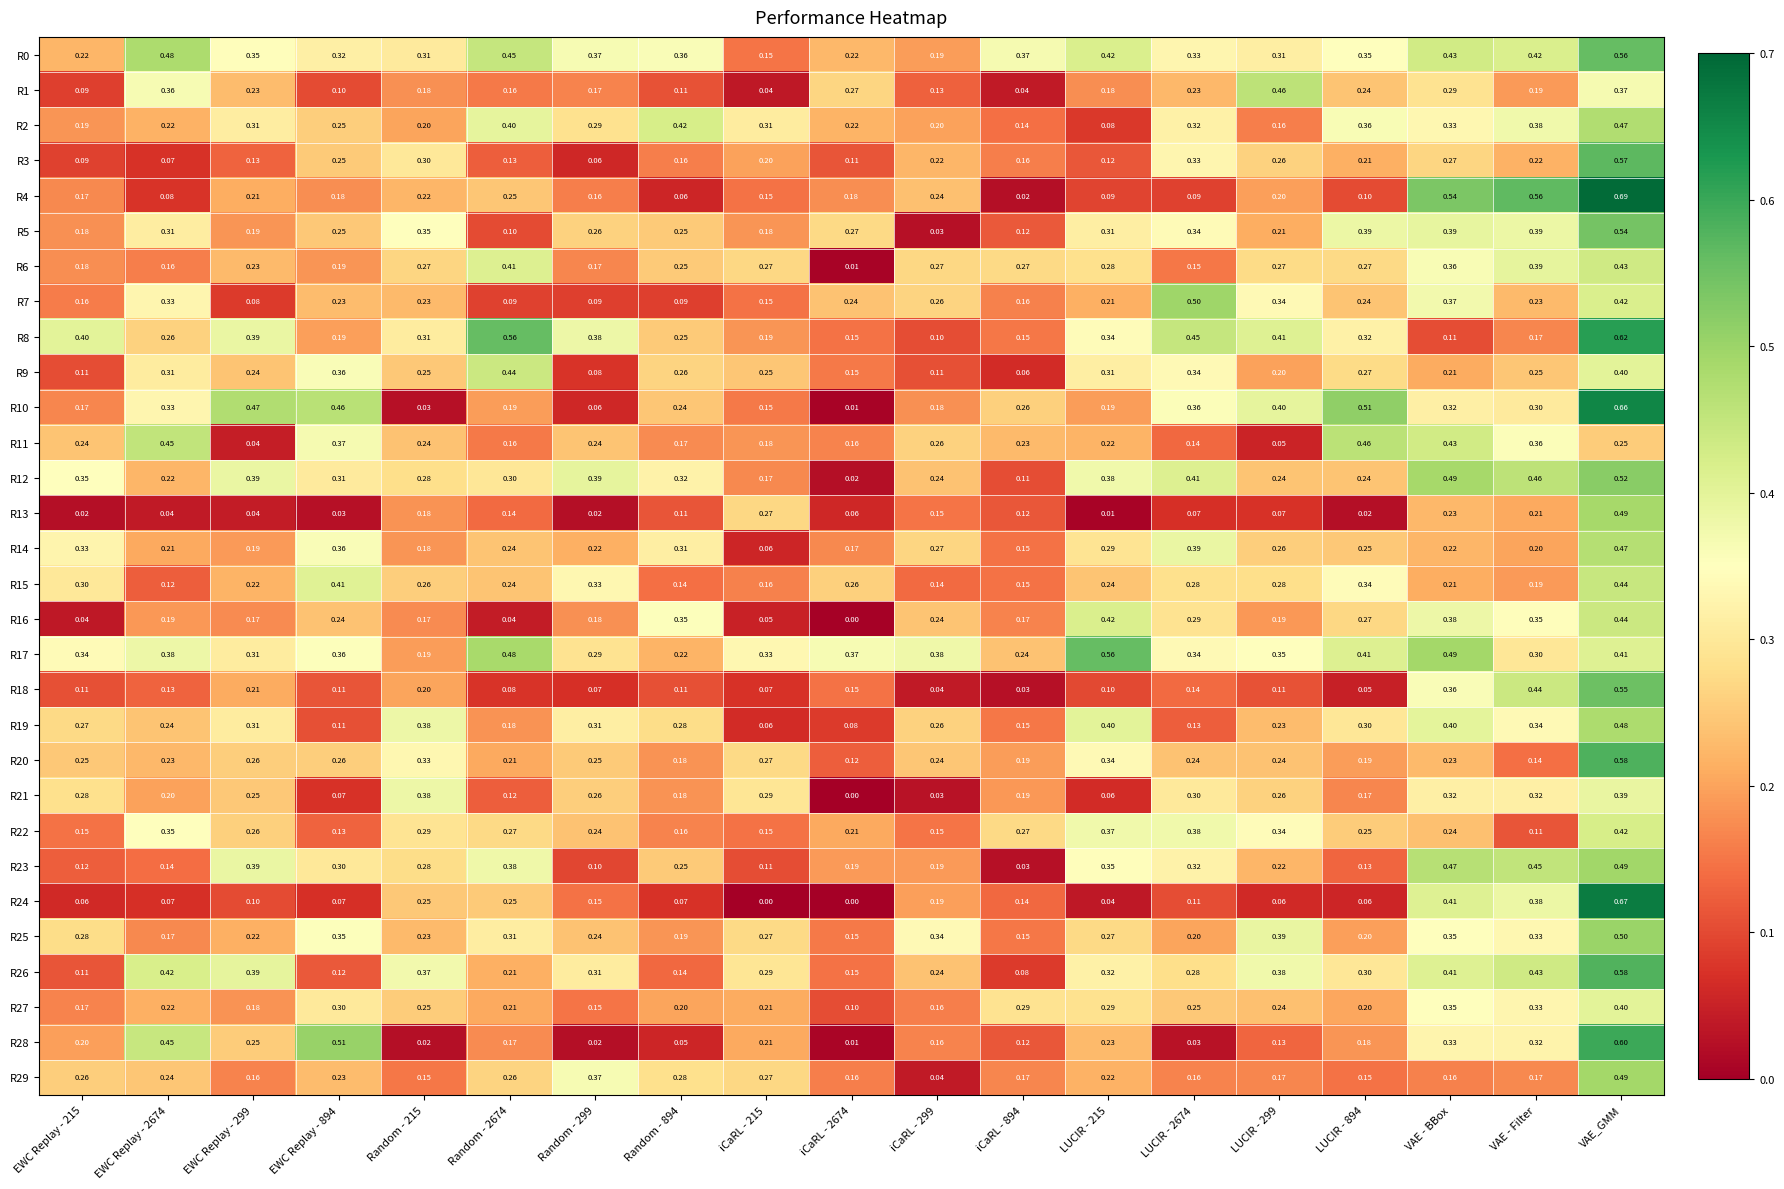

Count the number of categories in the chart.

19